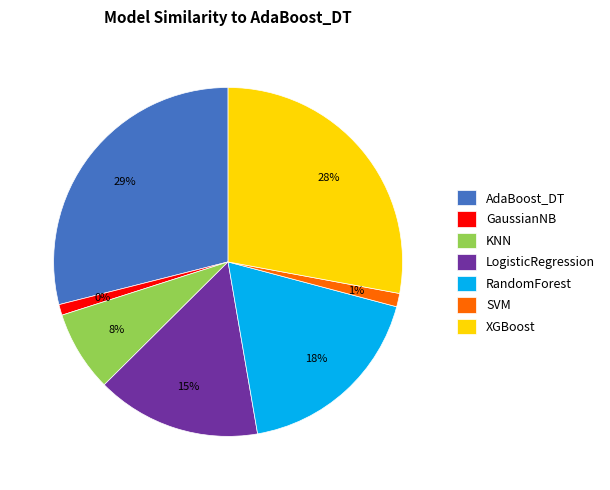

Which category has the smallest portion of the pie?

GaussianNB